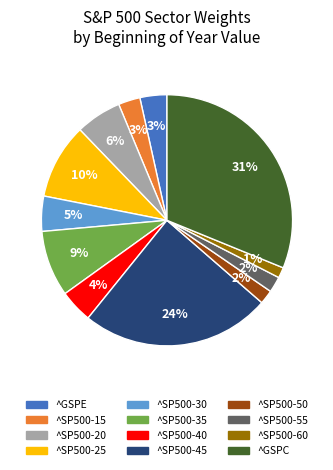

To the nearest percent, what portion does ^SP500-15 represent?

3%